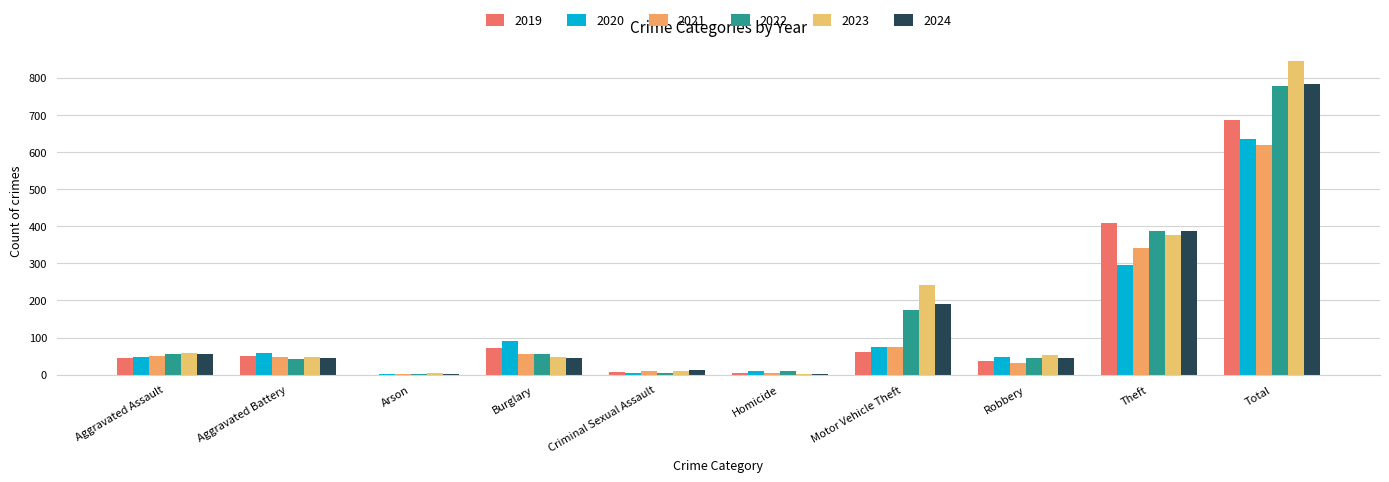

At how many categories does at least one series exceed 477?

1